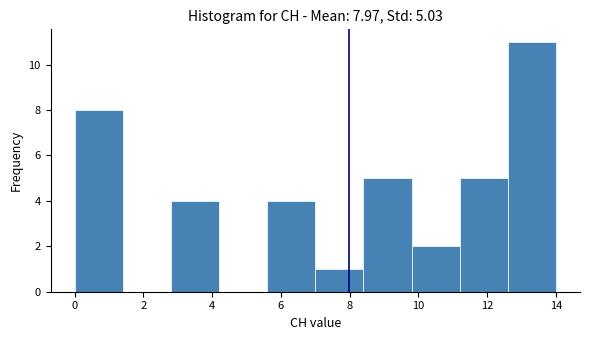

Which range on the x-axis has the tallest bar?

12.6 to 14.0